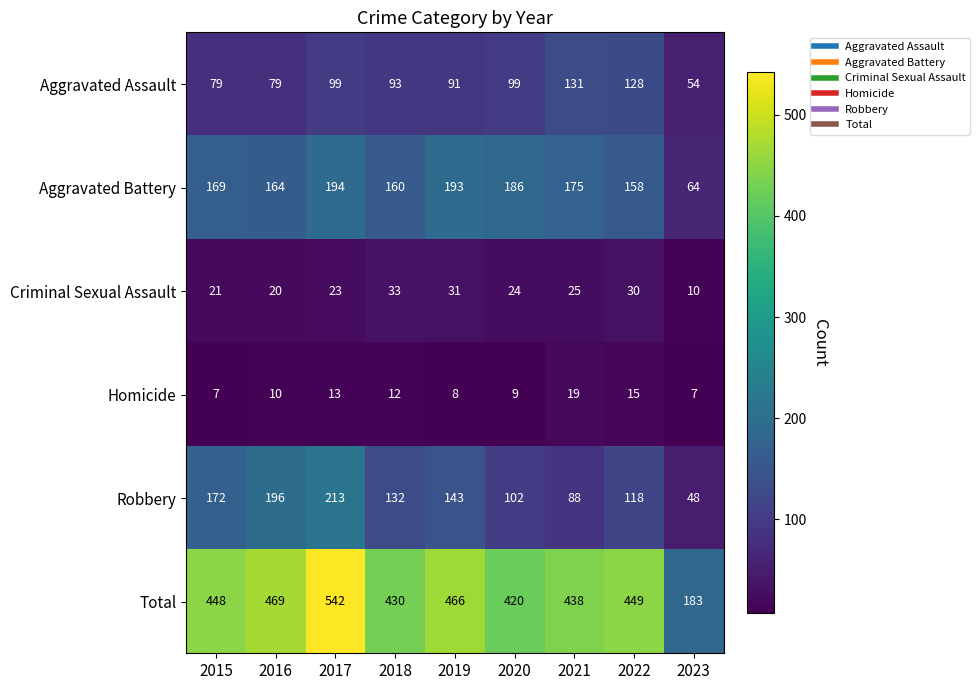

What is the minimum value for Total?

183